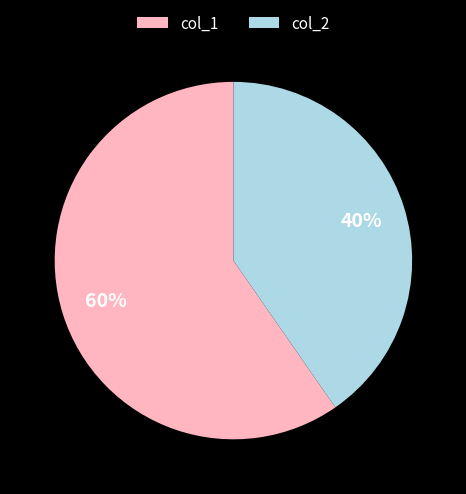

Is it true that col_1 is 60% of the pie?

True